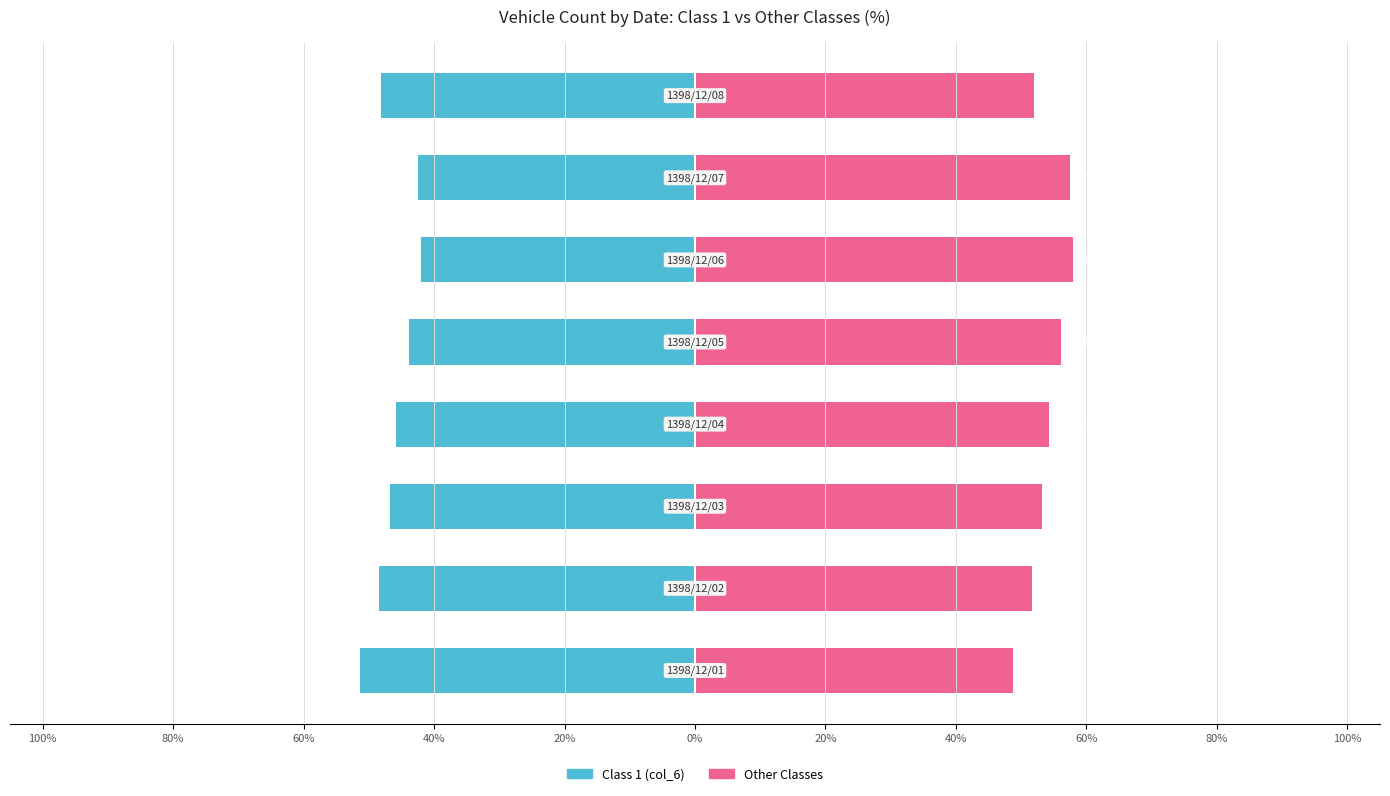

Reading left to right, extract all data points from this chart.

Class 1 (col_6): 100%=-51.3	80%=-48.4	60%=-46.8	40%=-45.8	20%=-43.9	0%=-42.0	20%=-42.4	40%=-48.1
Other Classes (col_7–col_9): 100%=48.7	80%=51.6	60%=53.2	40%=54.2	20%=56.1	0%=58.0	20%=57.6	40%=51.9